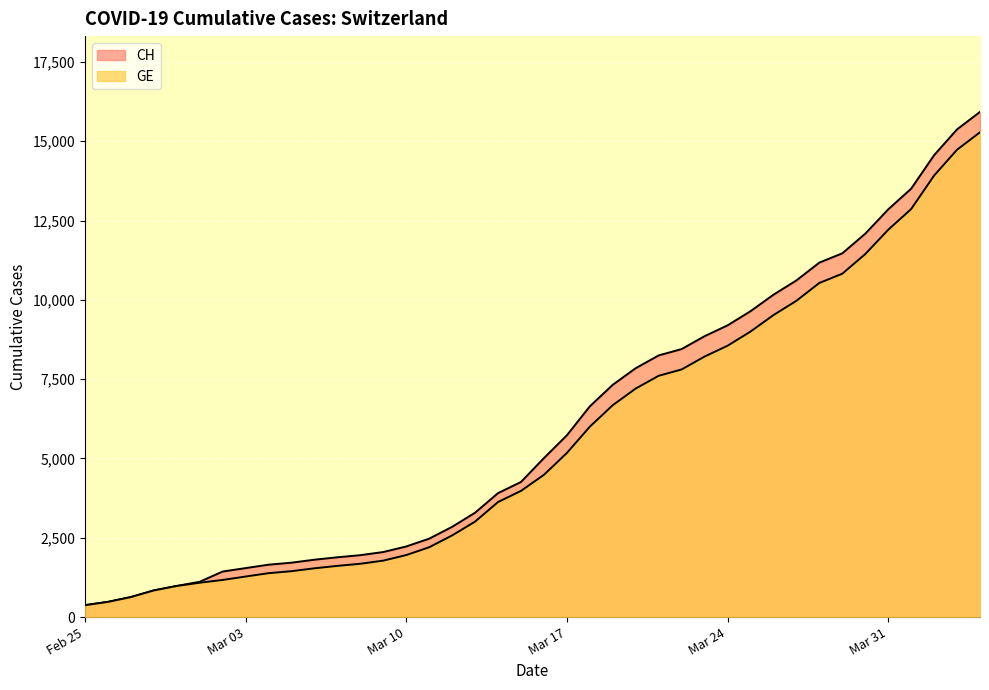

At which label does CH reach its minimum?

Feb 25